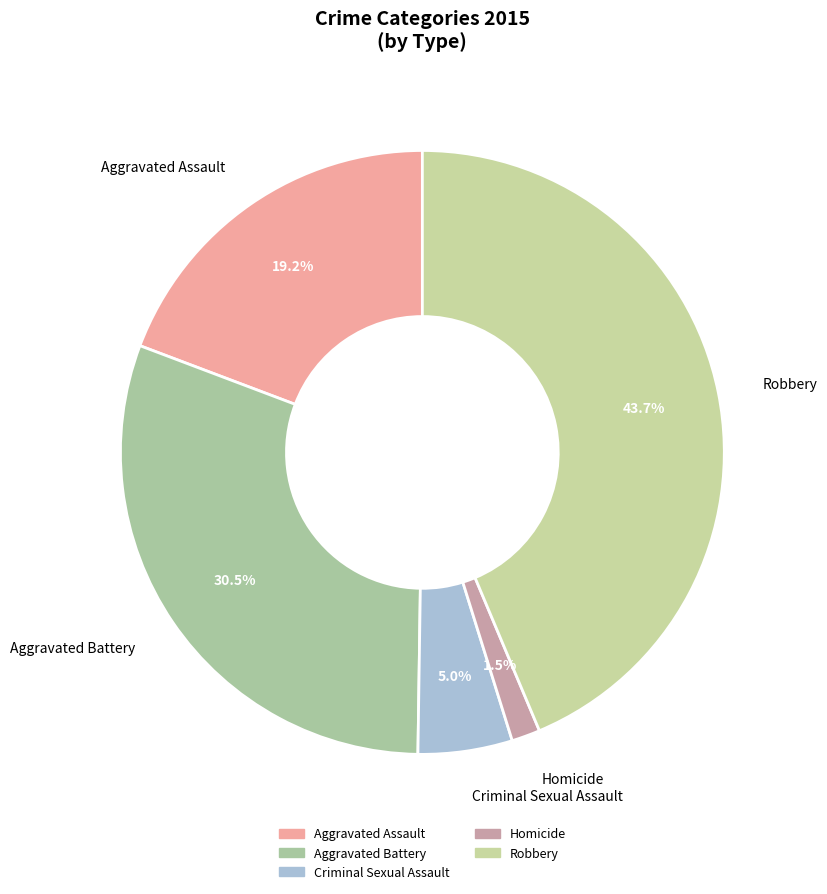

Do Aggravated Assault and Homicide together represent more than half of the pie?

No